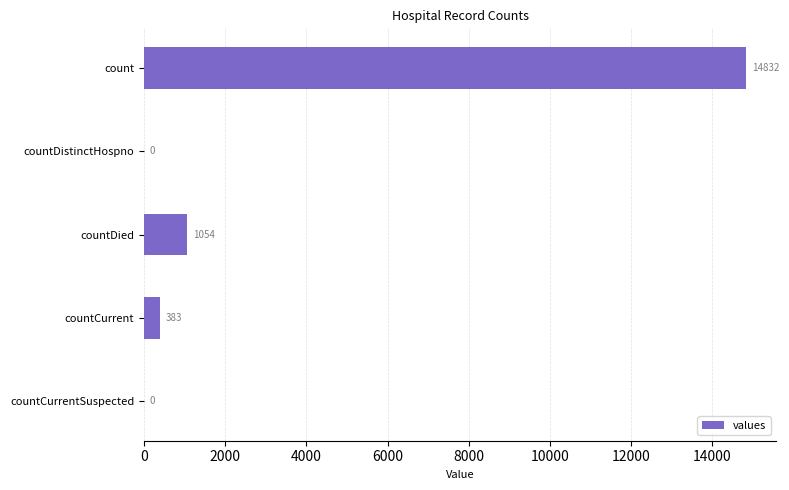

What is the sum of the values at count and countDistinctHospno?

14832